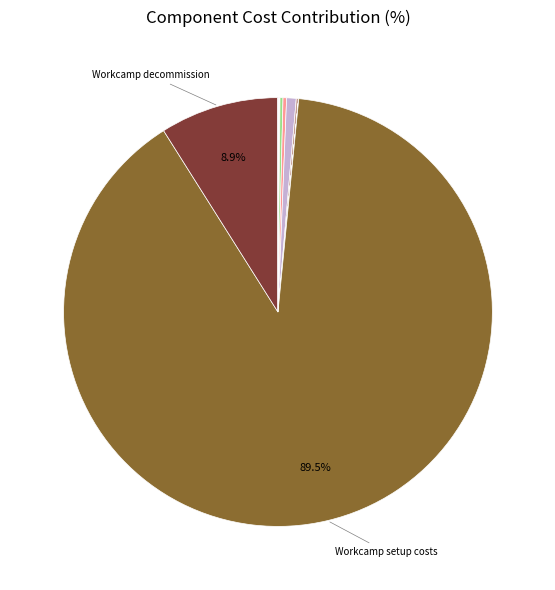

Which category has the biggest portion of the pie?

Workcamp setup costs